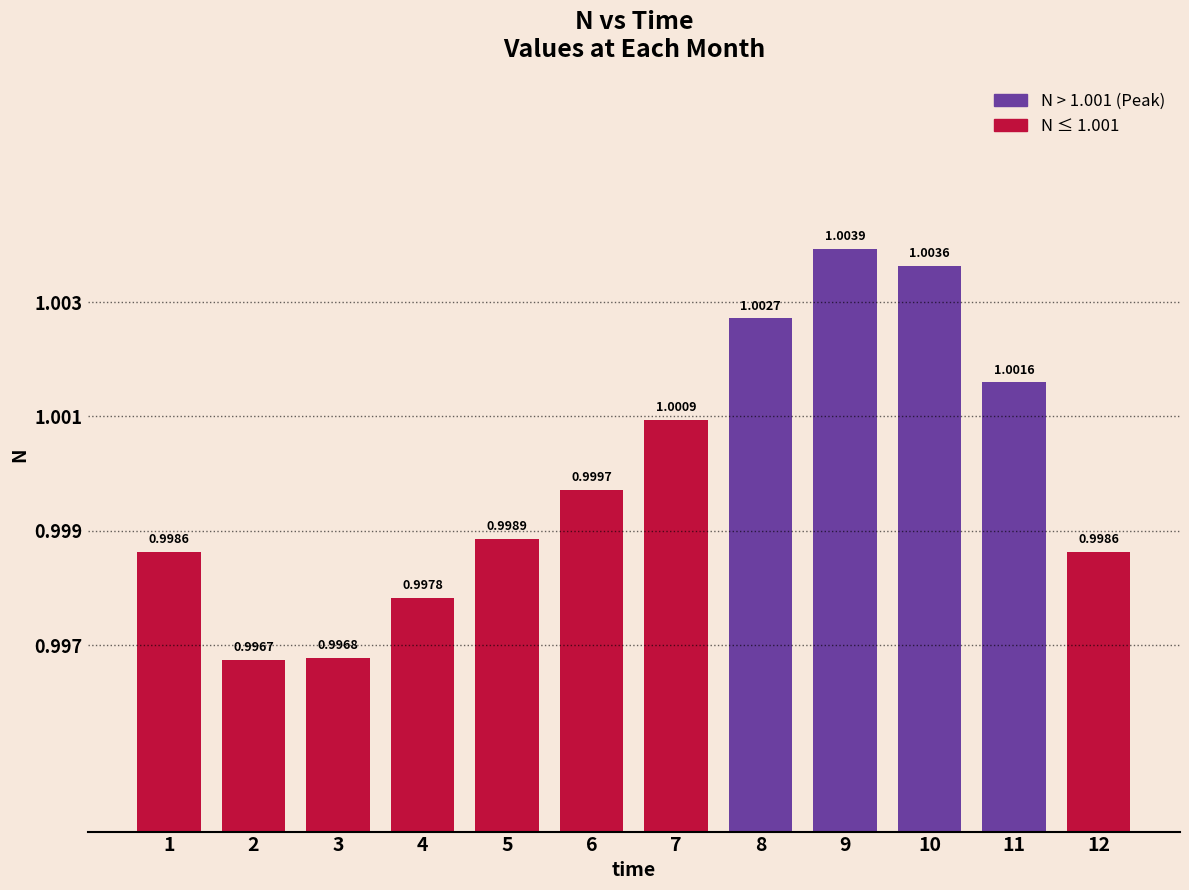

Reading right to left, transcribe all the data shown in this chart.

1.0	1.0	1.0	1.0	1.0	1.0	1.0	1.0	1.0	1.0	1.0	1.0